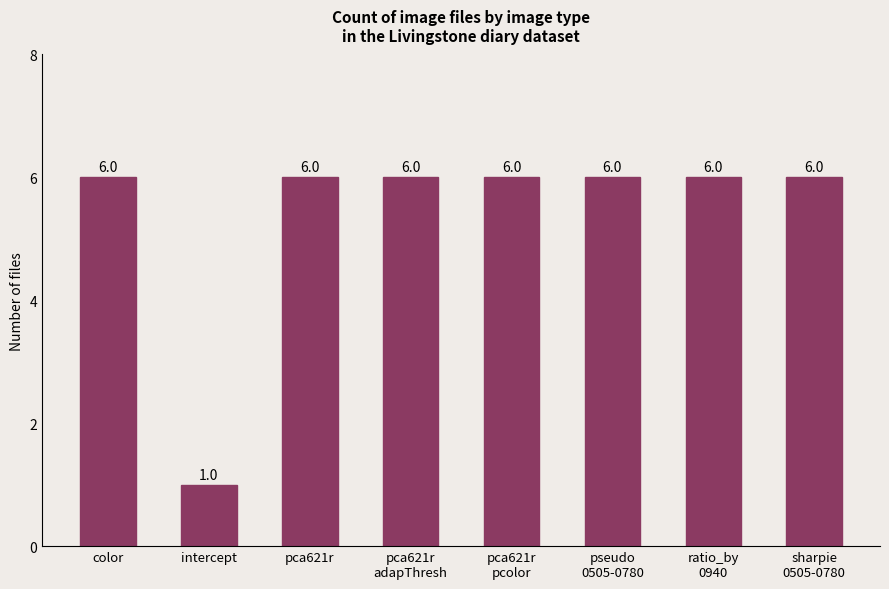

What is the maximum value shown in the chart?

6